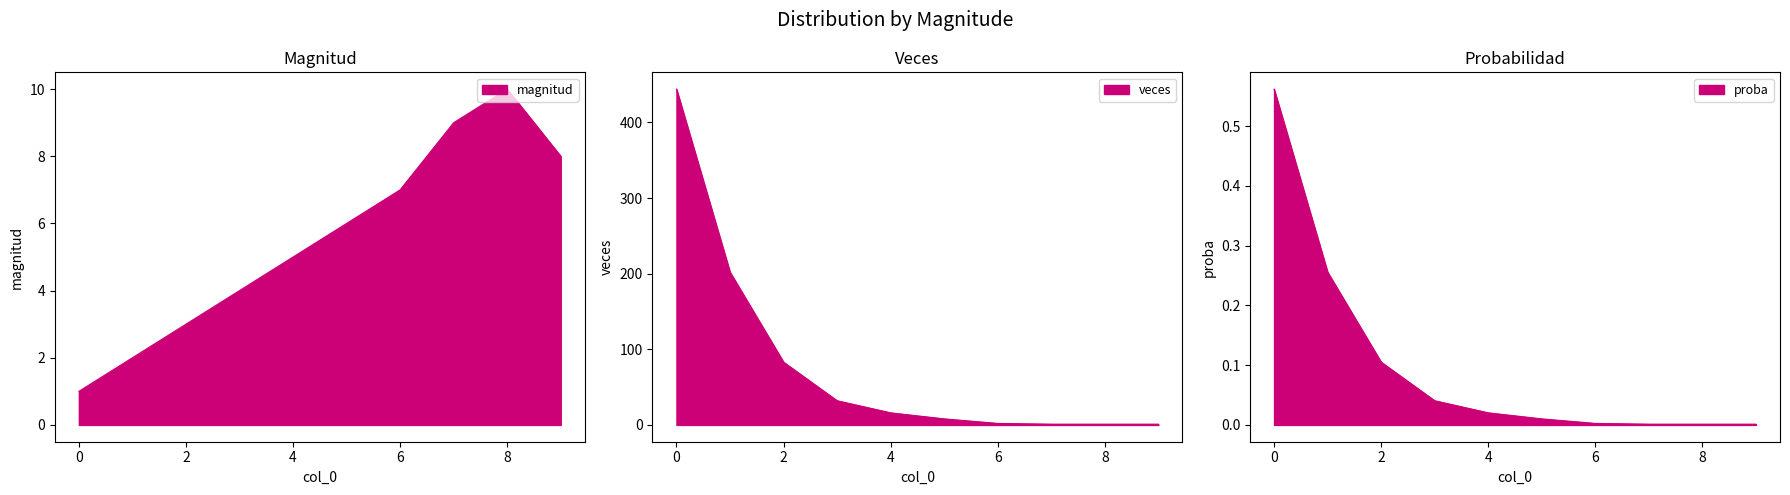

True or false: proba and veces cross at least once.

False